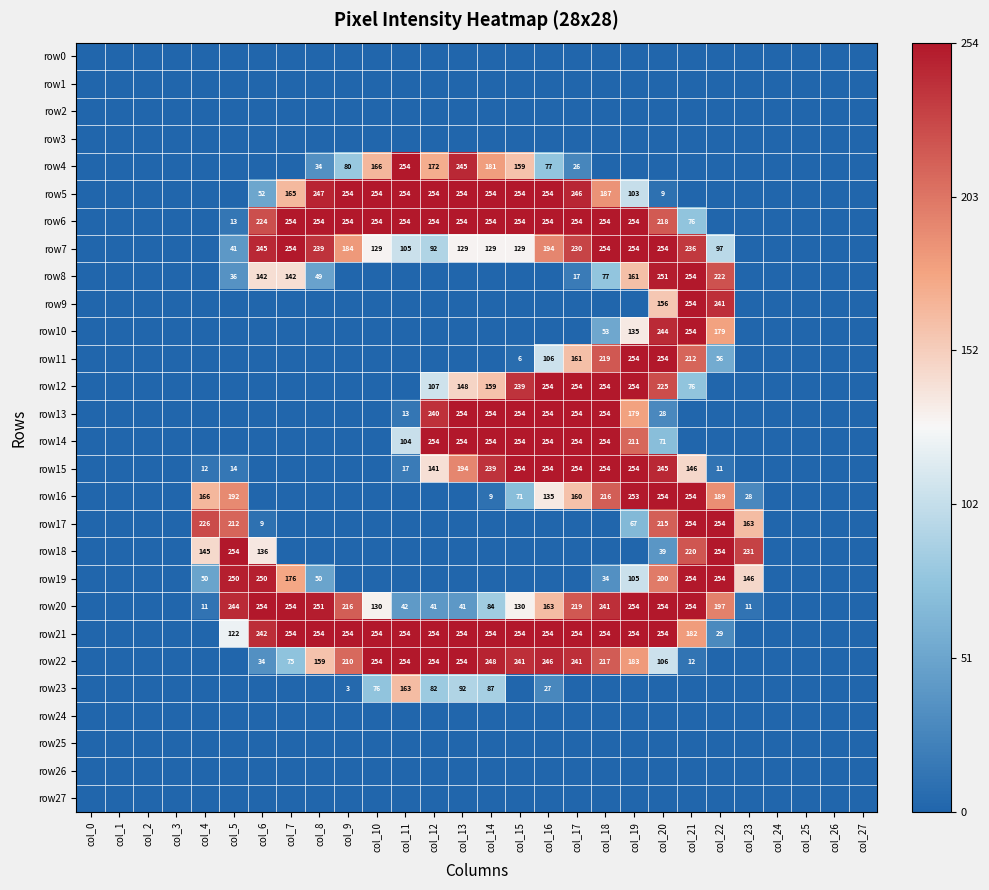

Is it true that row7 equals 49 at col_13?

False